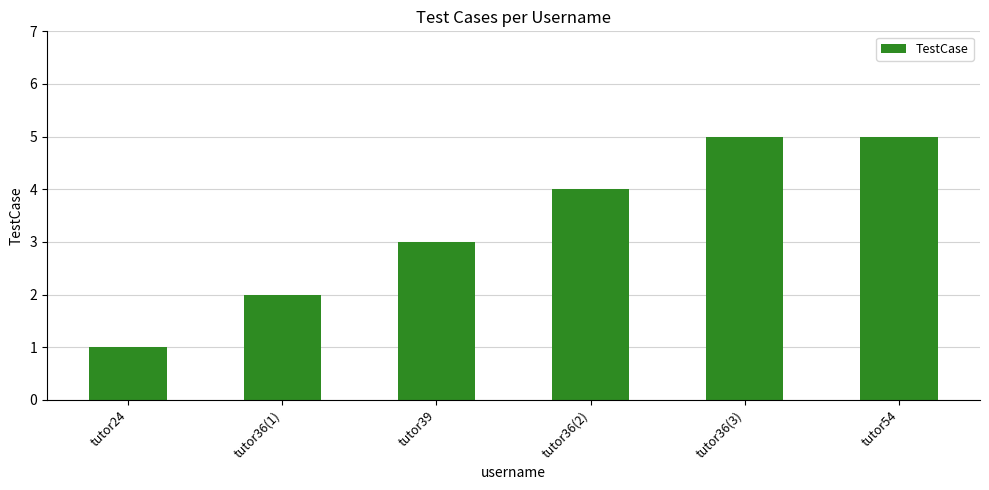

What is the change in value from tutor36(1) to tutor39?

+1